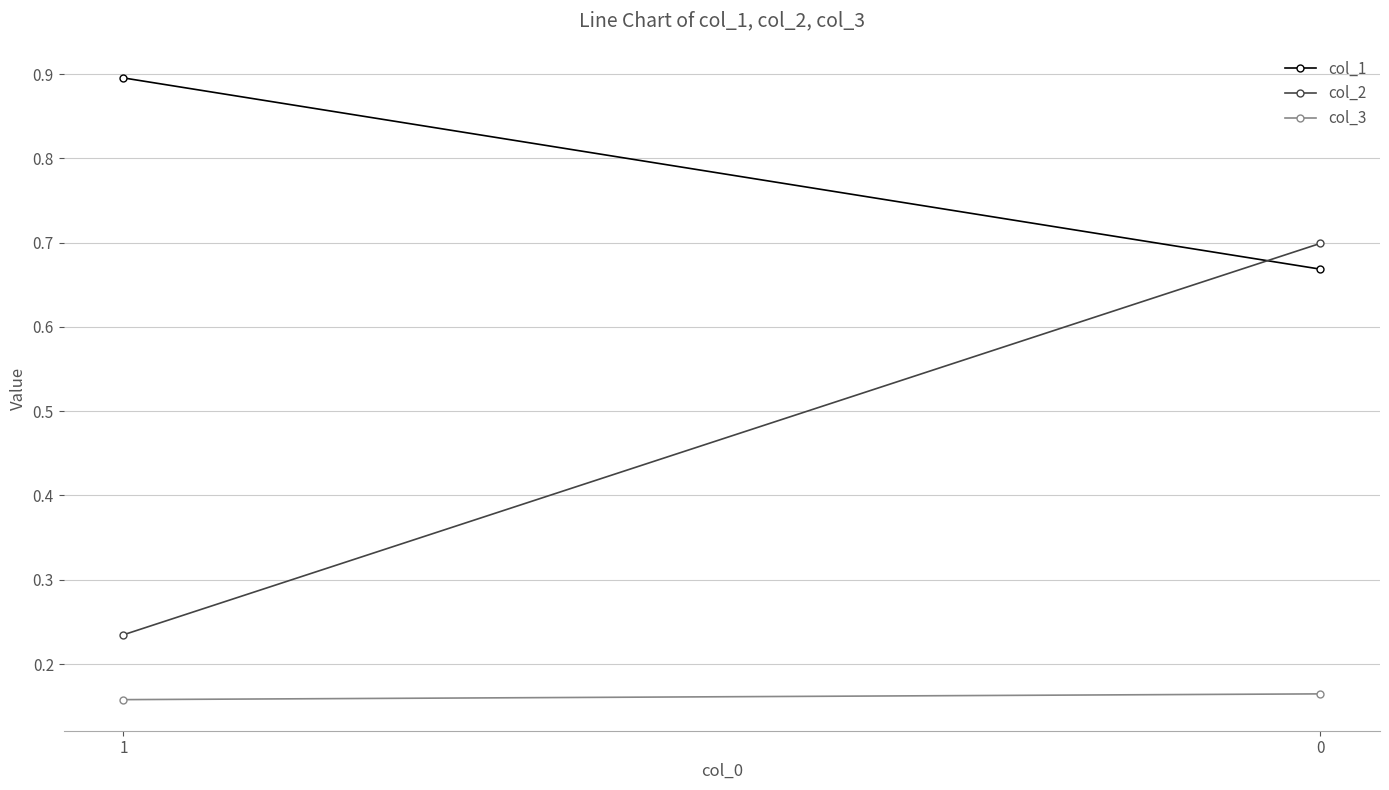

Between 0 and 1, which is larger?

1